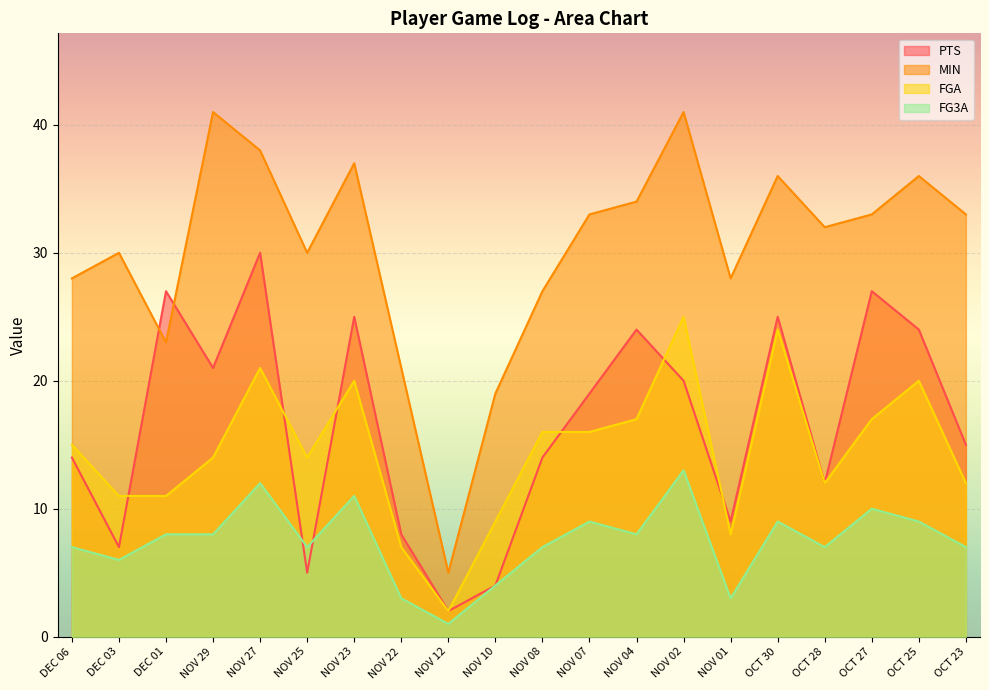

Is the value of FG3A at OCT 30 greater than the value of PTS at OCT 30?

No